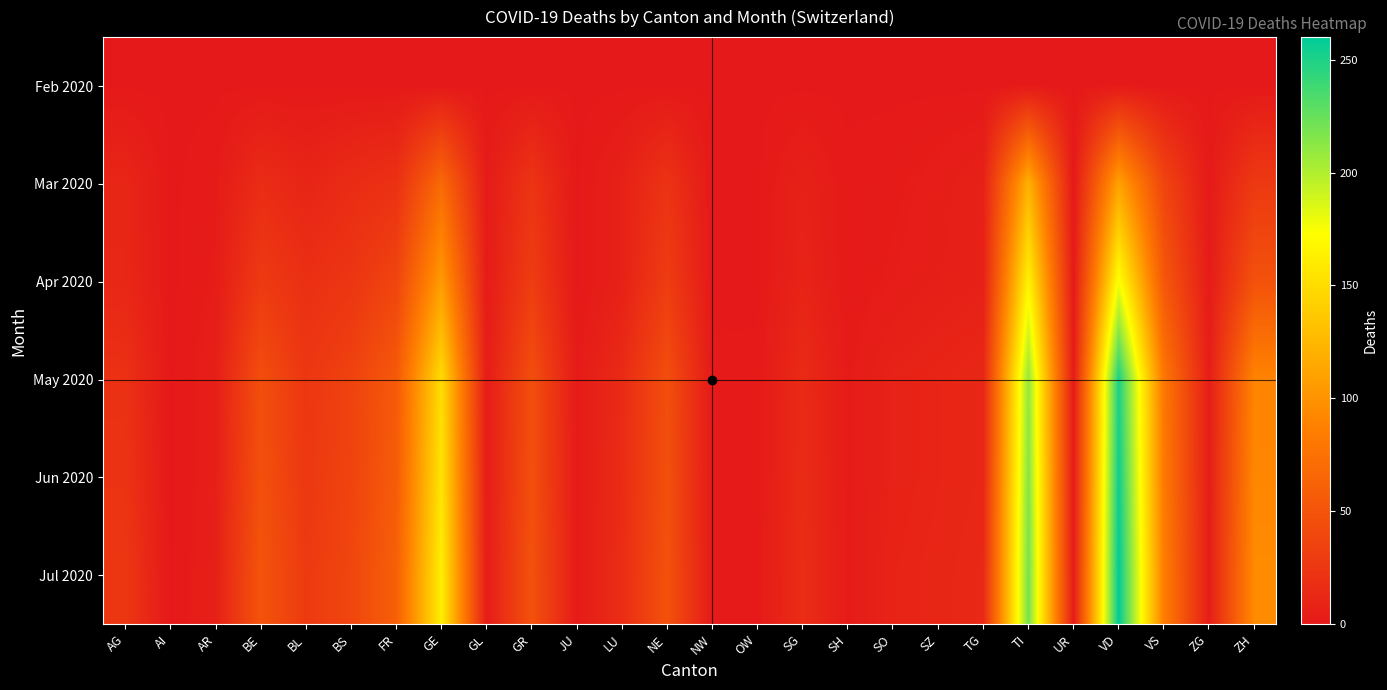

Reading right to left, list all the values displayed in this chart.

Feb 2020: ZH=0	ZG=0	VS=0	VD=0	UR=0	TI=0	TG=0	SZ=0	SO=0	SH=0	SG=0	OW=0	NW=0	NE=0	LU=0	JU=0	GR=0	GL=0	GE=0	FR=0	BS=0	BL=0	BE=0	AR=0	AI=0	AG=0
Mar 2020: ZH=27	ZG=1	VS=37	VD=110	UR=0	TI=120	TG=7	SZ=4	SO=2	SH=1	SG=7	OW=0	NW=0	NE=22	LU=7	JU=0	GR=23	GL=2	GE=68	FR=20	BS=16	BL=10	BE=16	AR=2	AI=0	AG=11
Apr 2020: ZH=48	ZG=2	VS=53	VD=175	UR=1	TI=165	TG=7	SZ=5	SO=3	SH=1	SG=9	OW=0	NW=0	NE=30	LU=7	JU=0	GR=30	GL=2	GE=106	FR=37	BS=24	BL=19	BE=28	AR=3	AI=0	AG=12
May 2020: ZH=90	ZG=4	VS=80	VD=250	UR=2	TI=210	TG=12	SZ=10	SO=8	SH=2	SG=15	OW=1	NW=1	NE=45	LU=15	JU=2	GR=45	GL=3	GE=150	FR=55	BS=35	BL=25	BE=45	AR=5	AI=0	AG=20
Jun 2020: ZH=92	ZG=4	VS=82	VD=255	UR=2	TI=215	TG=12	SZ=10	SO=8	SH=2	SG=16	OW=1	NW=1	NE=46	LU=16	JU=2	GR=46	GL=3	GE=155	FR=57	BS=36	BL=26	BE=47	AR=5	AI=0	AG=22
Jul 2020: ZH=95	ZG=4	VS=85	VD=260	UR=2	TI=220	TG=13	SZ=11	SO=9	SH=2	SG=17	OW=1	NW=1	NE=48	LU=17	JU=2	GR=48	GL=3	GE=162	FR=60	BS=38	BL=28	BE=50	AR=6	AI=0	AG=25